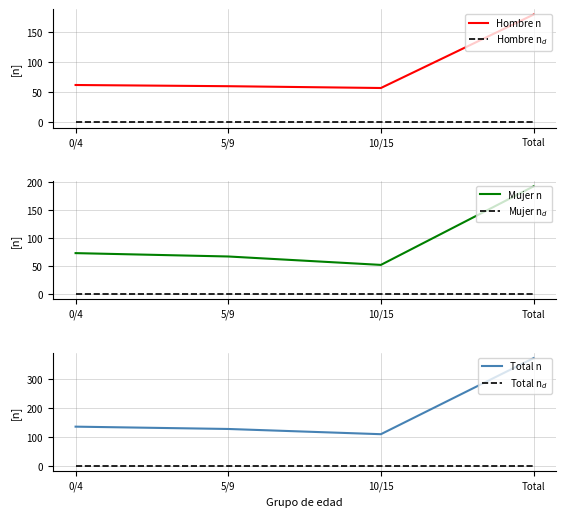

What are all the series names shown in the legend?

Hombre n, Hombre n$_d$, Mujer n, Mujer n$_d$, Total n, Total n$_d$